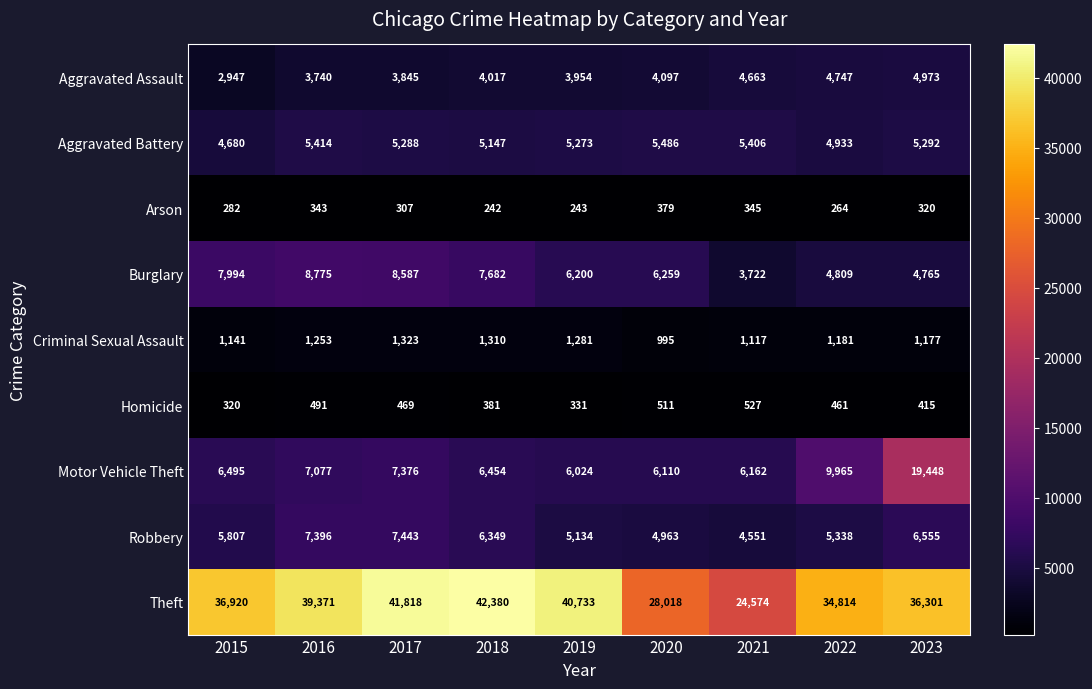

At which label does Arson first exceed 307?

2016